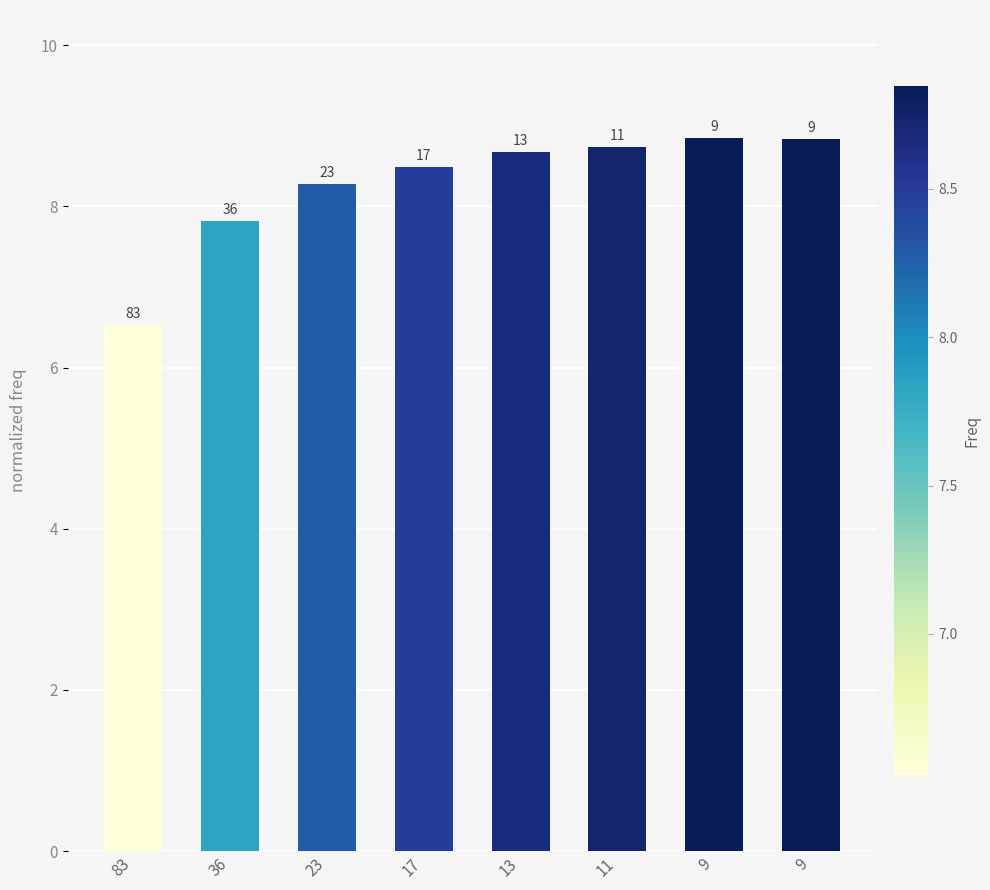

Reading left to right, list all the values displayed in this chart.

6.5	7.8	8.3	8.5	8.7	8.7	8.8	8.8